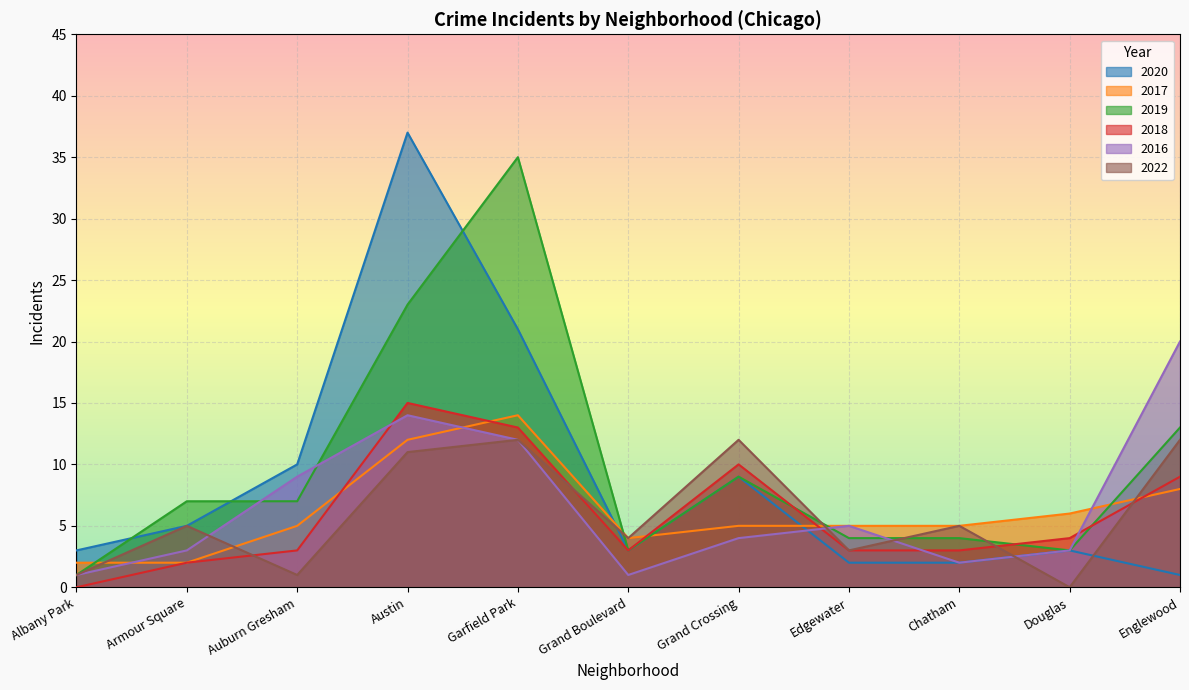

Count the number of categories in the chart.

11